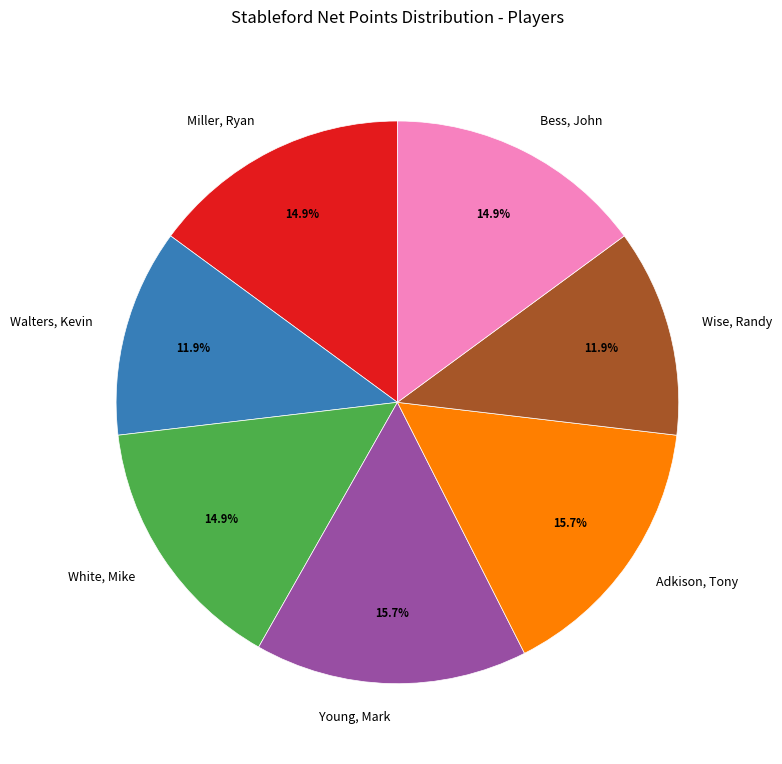

Is there a majority slice in this chart?

No